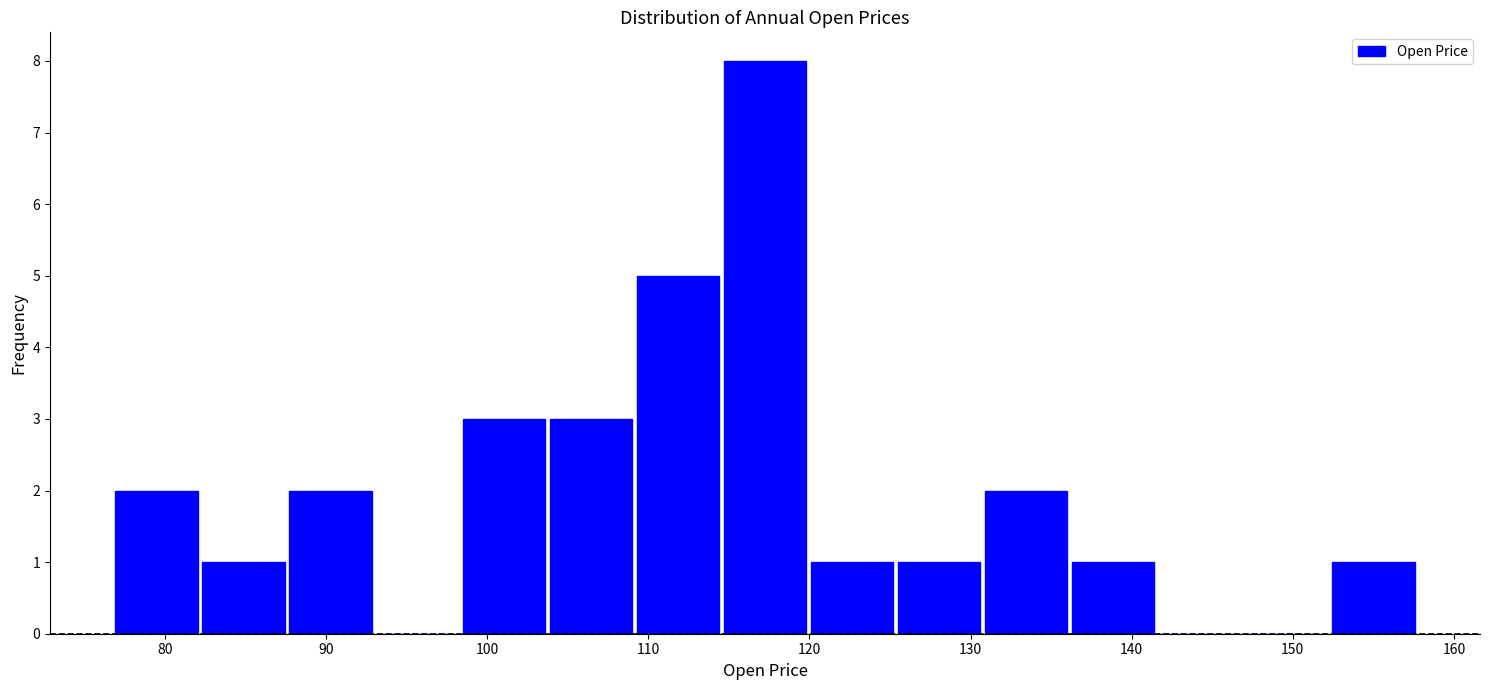

Which range on the x-axis has the tallest bar?

115 to 120